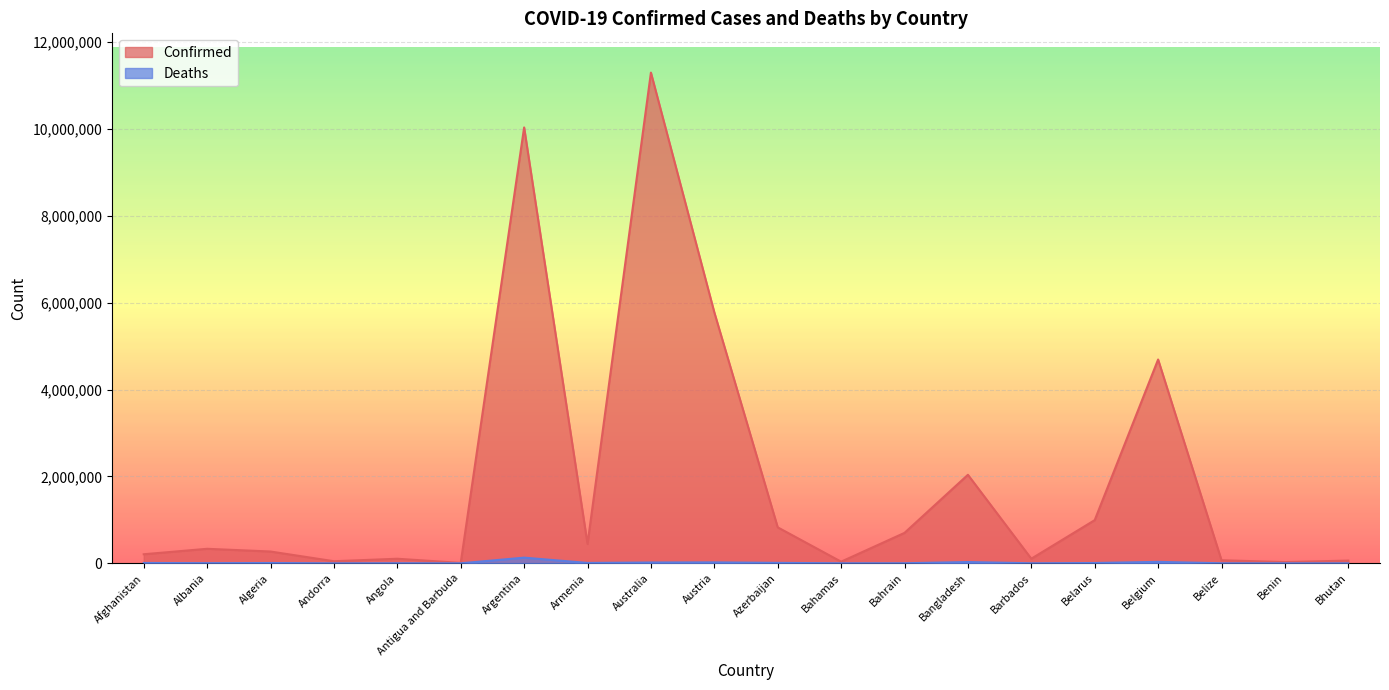

What are all the series names shown in the legend?

Confirmed, Deaths